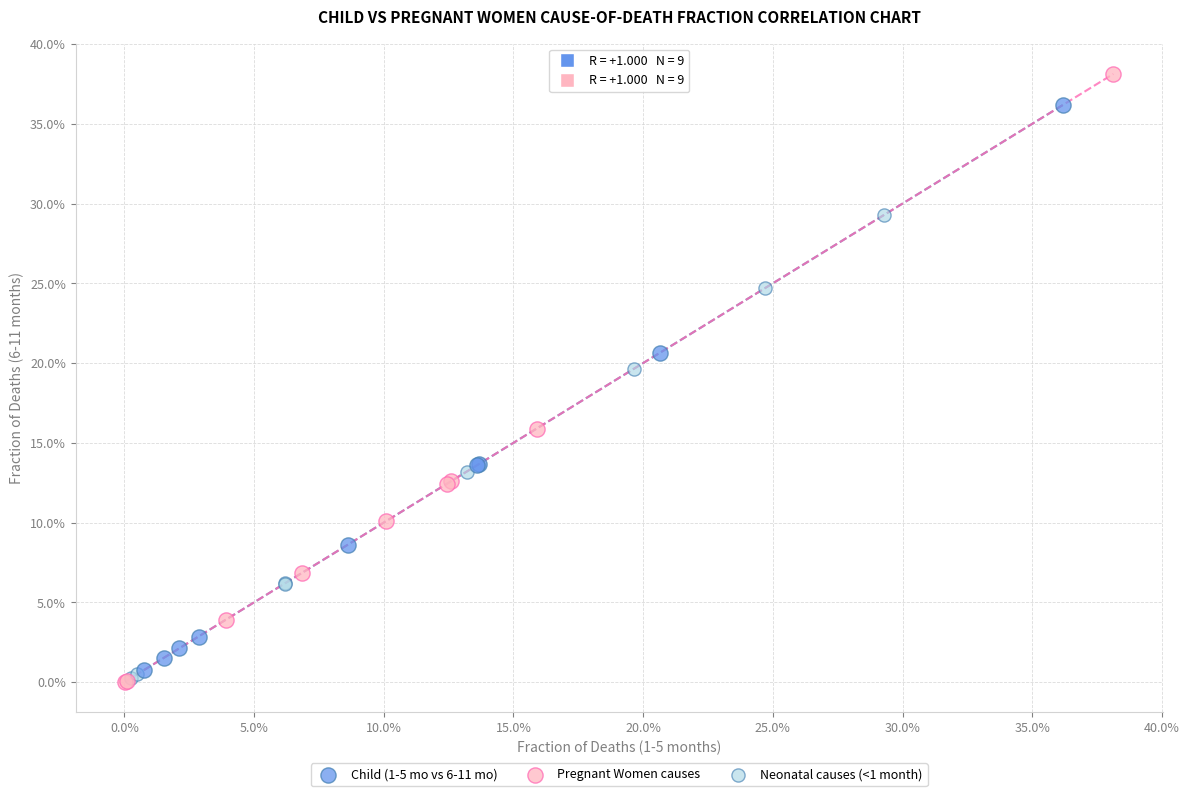

What are all the series names shown in the legend?

Child (1-5 mo vs 6-11 mo), Pregnant Women causes, Neonatal causes (<1 month)